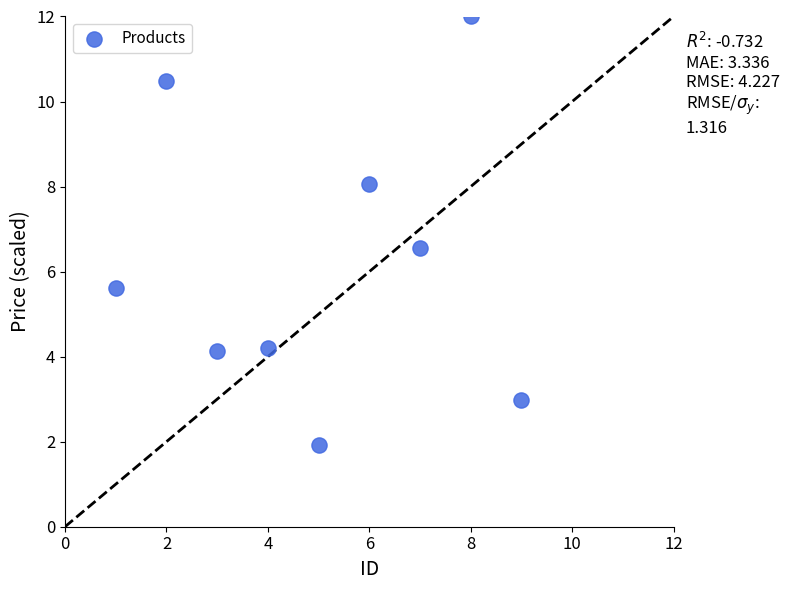

What Y value in the scatter plot is closest to 6?

5.6